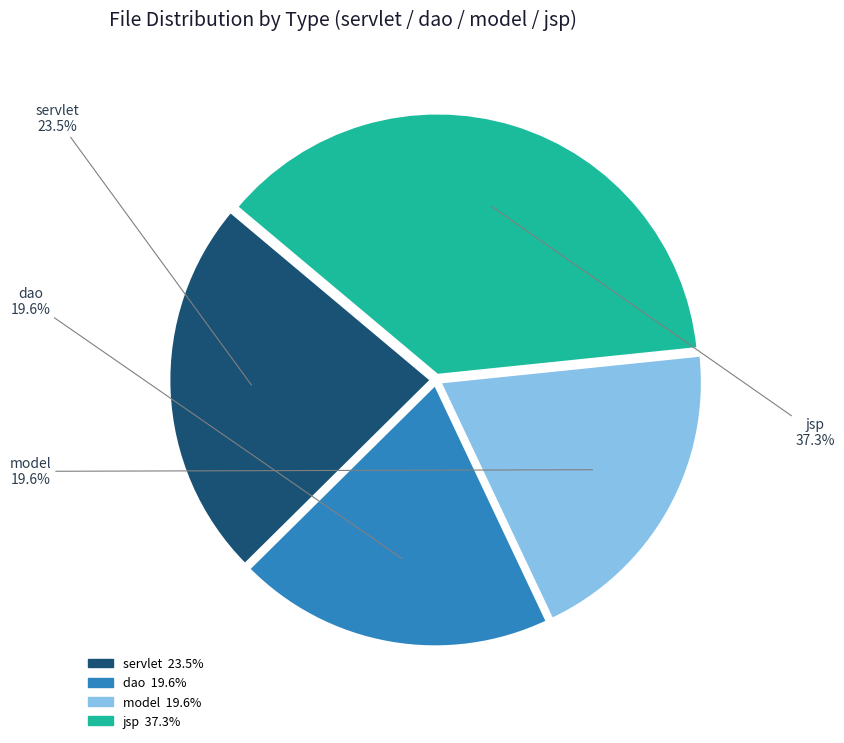

What percentage do servlet and jsp together represent?

60.8%